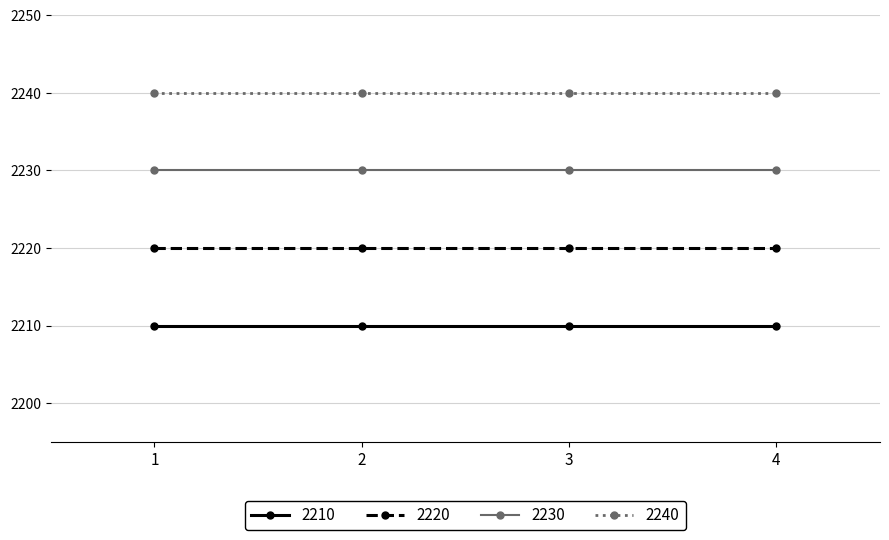

Reading left to right, list all the values displayed in this chart.

2210: 2210	2210	2210	2210
2220: 2220	2220	2220	2220
2230: 2230	2230	2230	2230
2240: 2240	2240	2240	2240